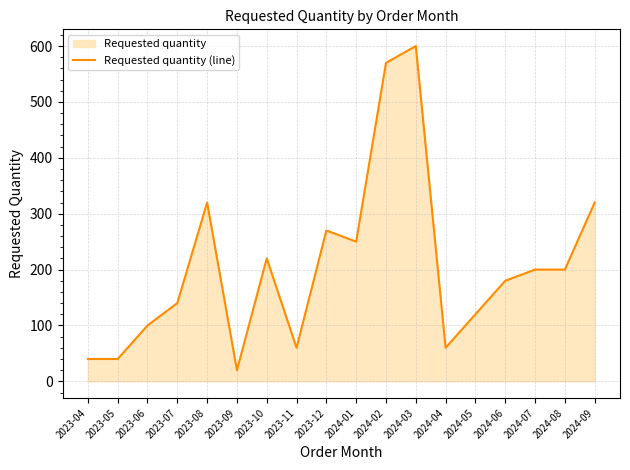

How many points are lower than both their immediate neighbors (excluding endpoints)?

4